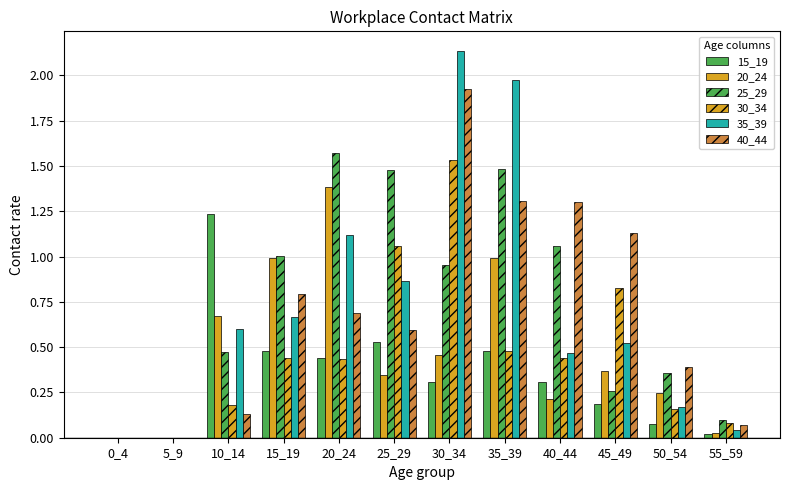

The value of 30_34 at 45_49 is 0.8. True or false?

True